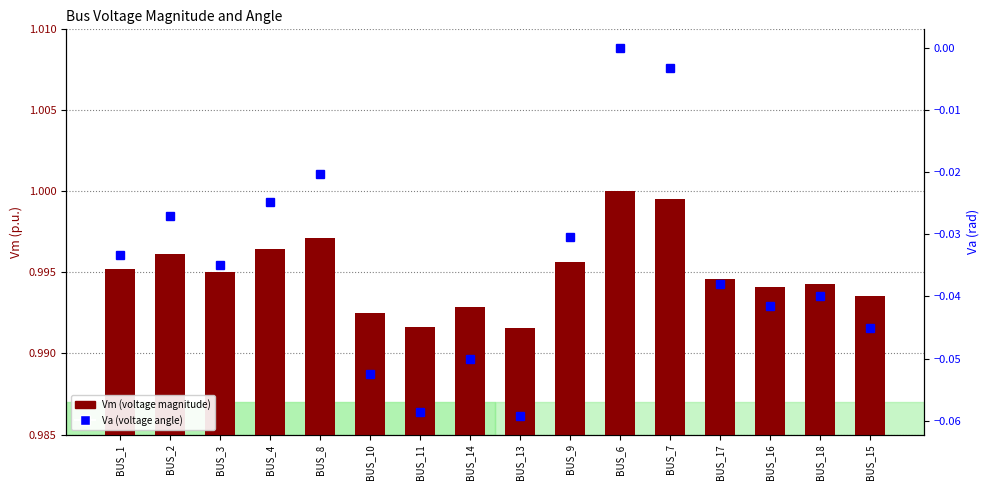

Rank the categories by Vm (voltage magnitude) value from highest to lowest.

BUS_6, BUS_7, BUS_8, BUS_4, BUS_2, BUS_9, BUS_1, BUS_3, BUS_17, BUS_18, BUS_16, BUS_15, BUS_14, BUS_10, BUS_11, BUS_13